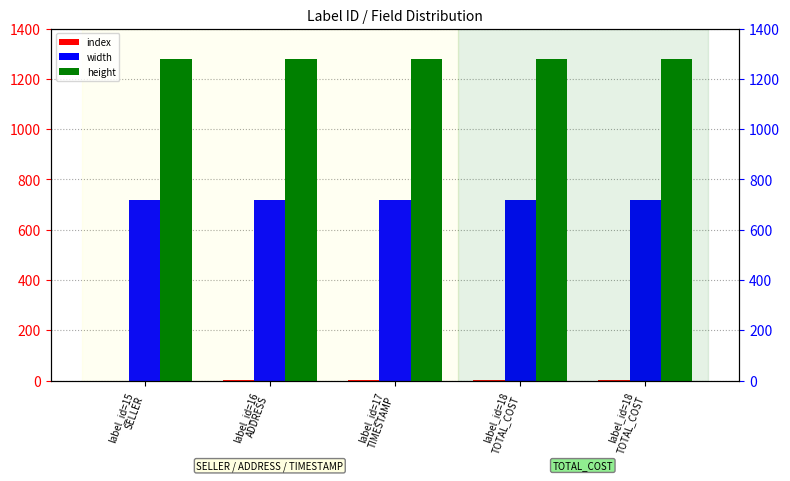

How many bars are there in each group?

3